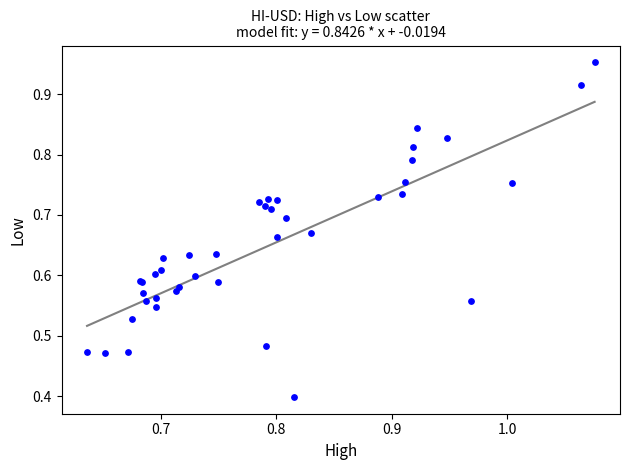

What Y value in the scatter plot is closest to 0?

0.4